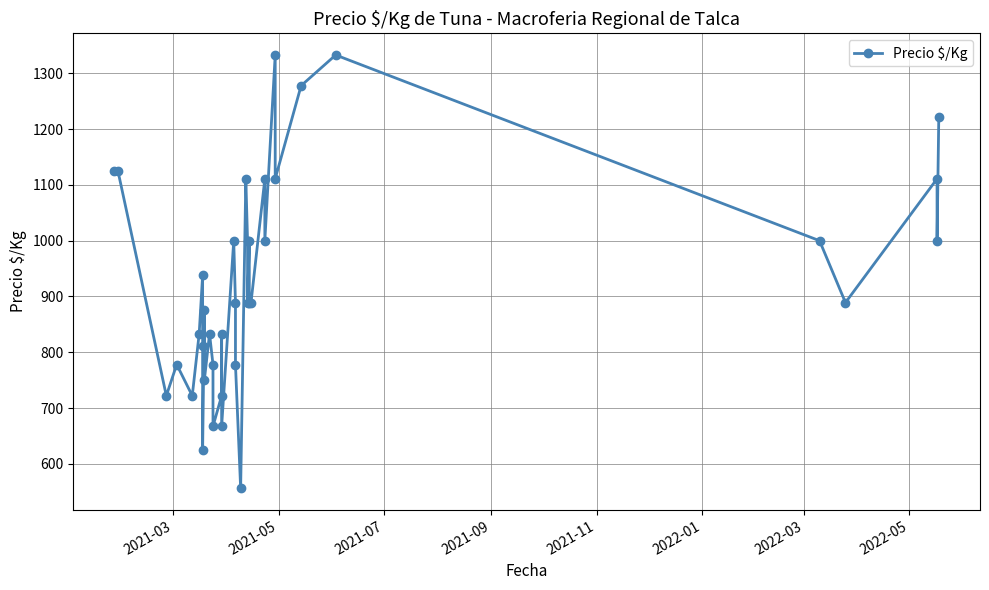

What is the smallest value displayed?

556